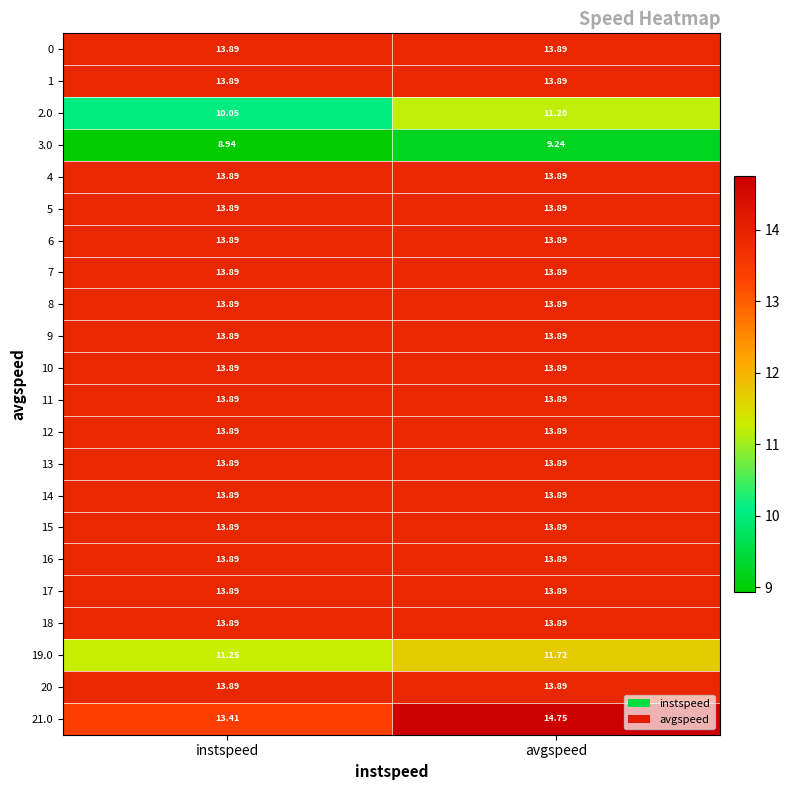

At which category does the chart reach its peak across all series?

avgspeed